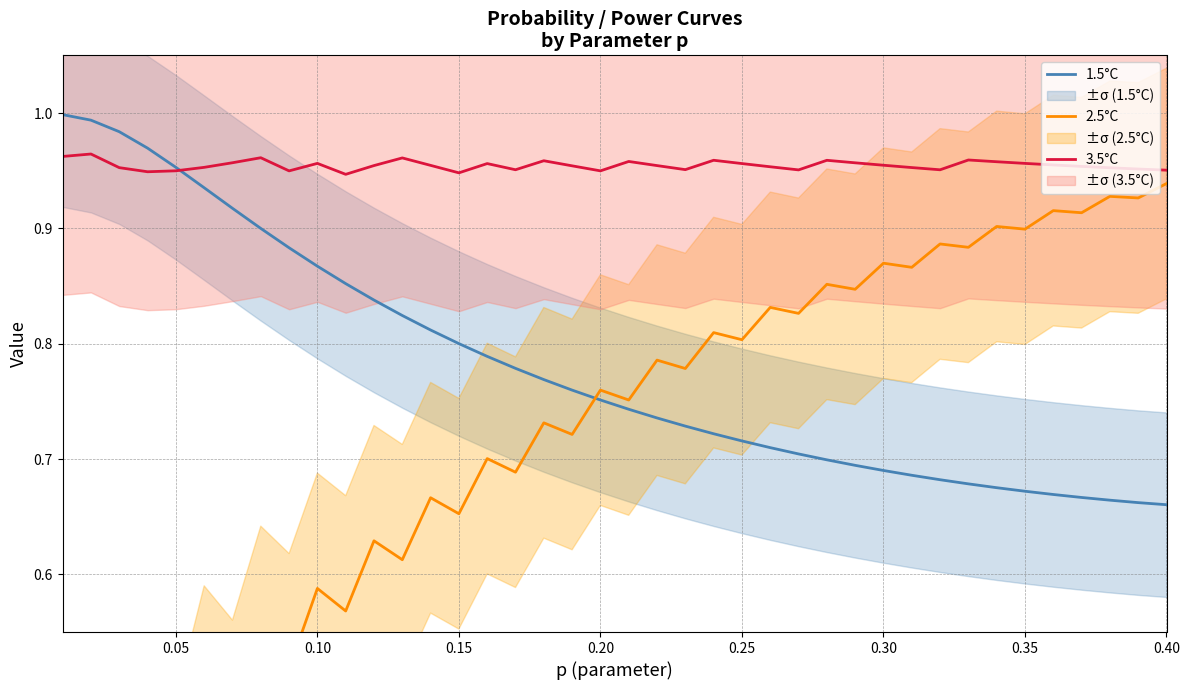

The value of 3.5°C at 0.20 is 0.4. True or false?

False